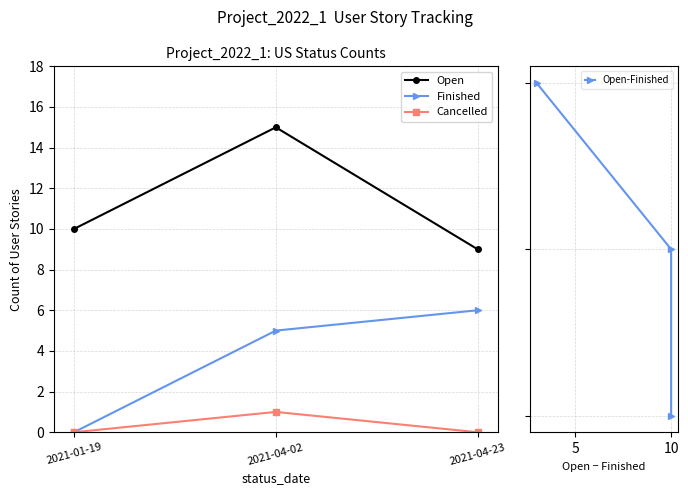

List the series in order of their peak value, highest first.

Open, Finished, Open-Finished, Cancelled